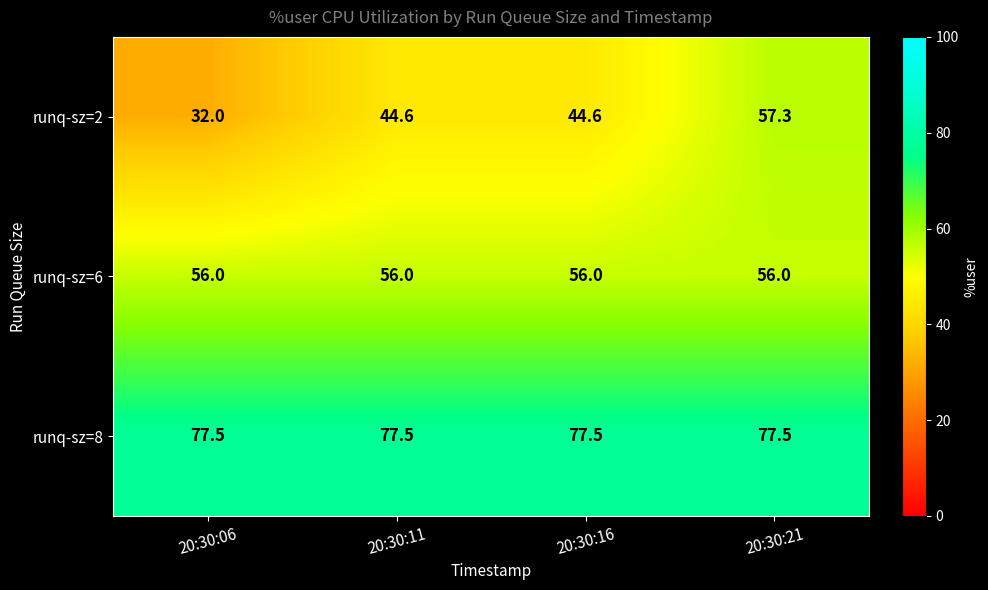

At how many categories does at least one series exceed 42?

4